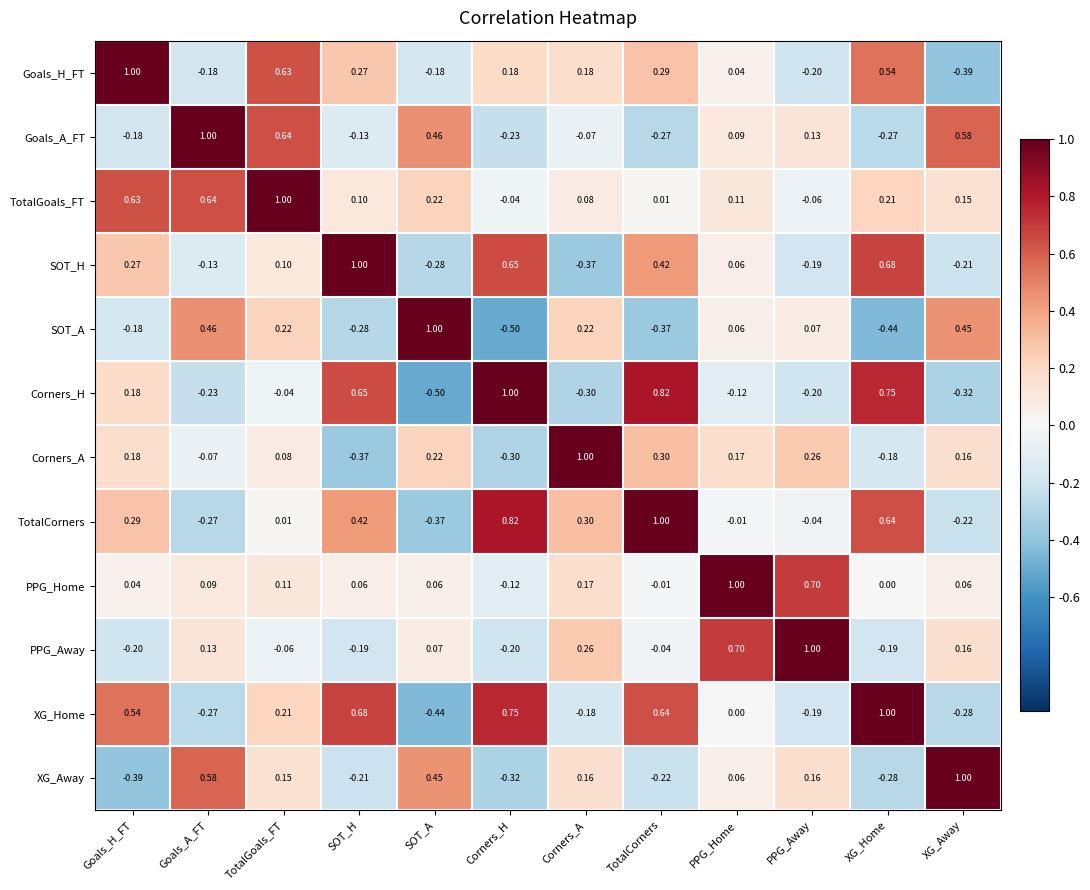

Where does the TotalGoals_FT series first go above 0?

Goals_H_FT